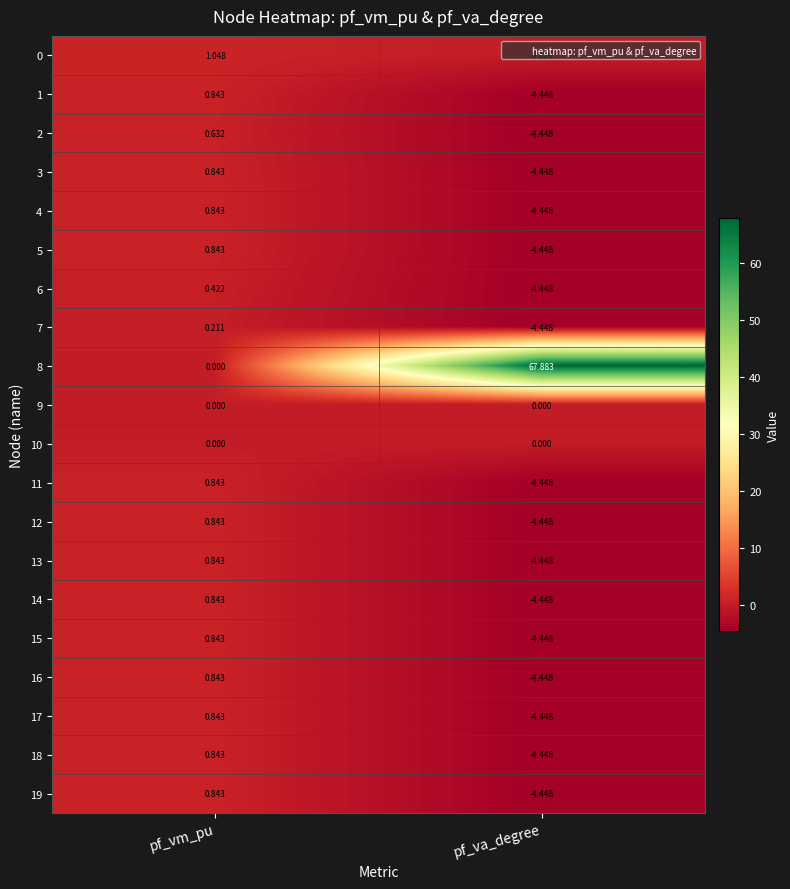

At how many categories does at least one series exceed 33?

1